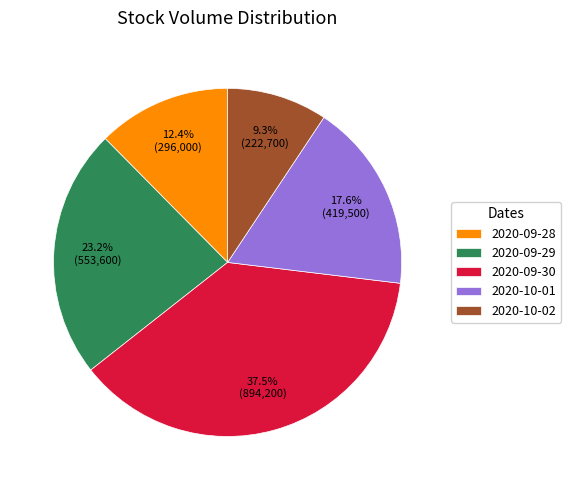

How many slices are in this pie chart?

5